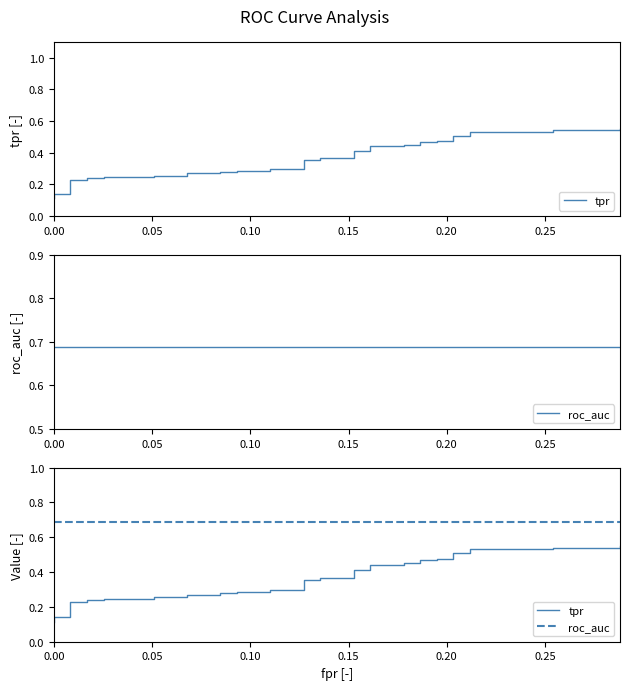

What is the average value of the tpr series?

0.4